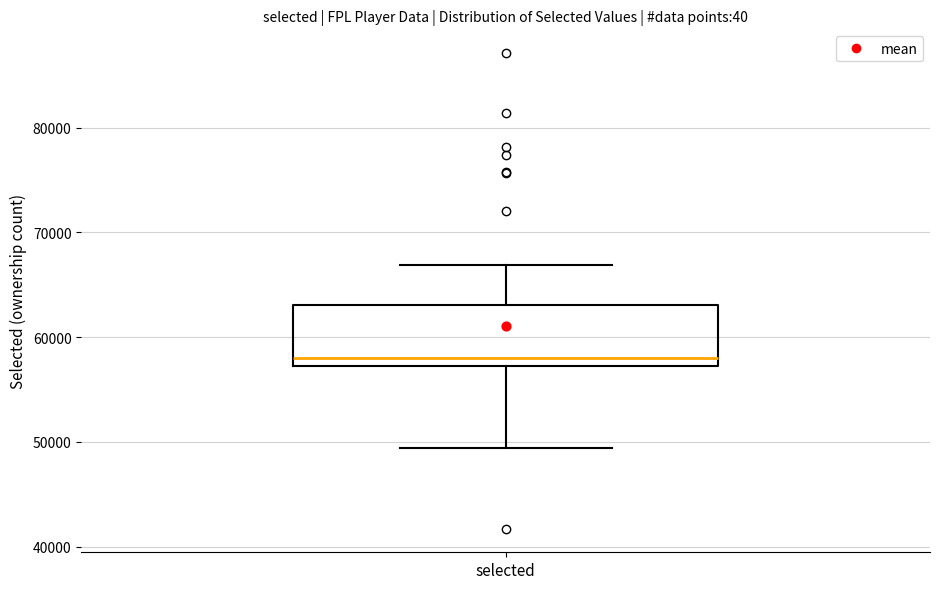

Read this box plot against the y-axis: the position of the median line, the range covered by the box, and the ends of both whiskers. The values are not printed on the chart, so give them approximately, as read against the axis.

median 58000, box 57000 to 63000, whiskers 49000 to 67000